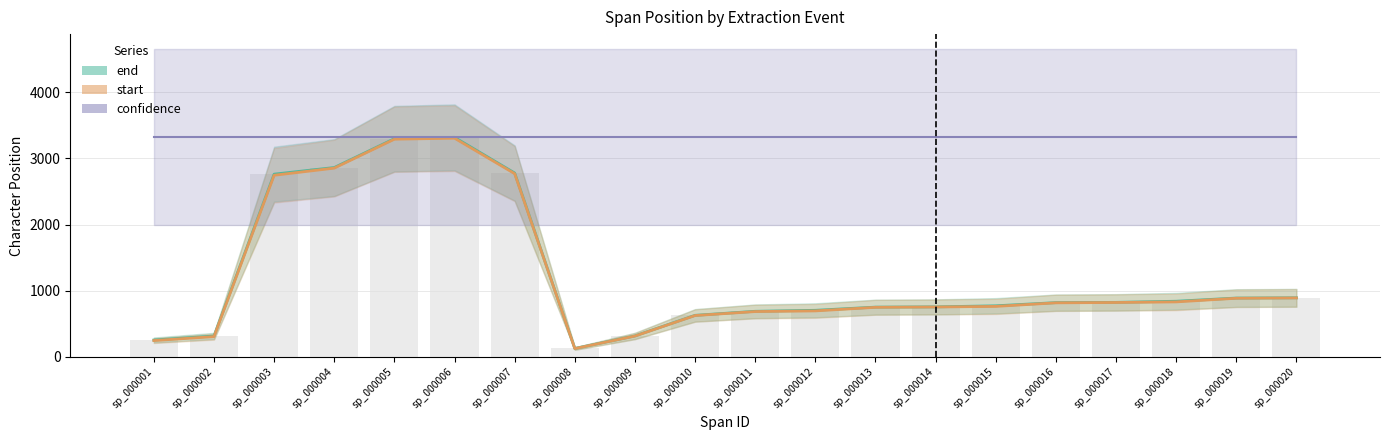

What is the spread (max minus min) of values at sp_000012?

9